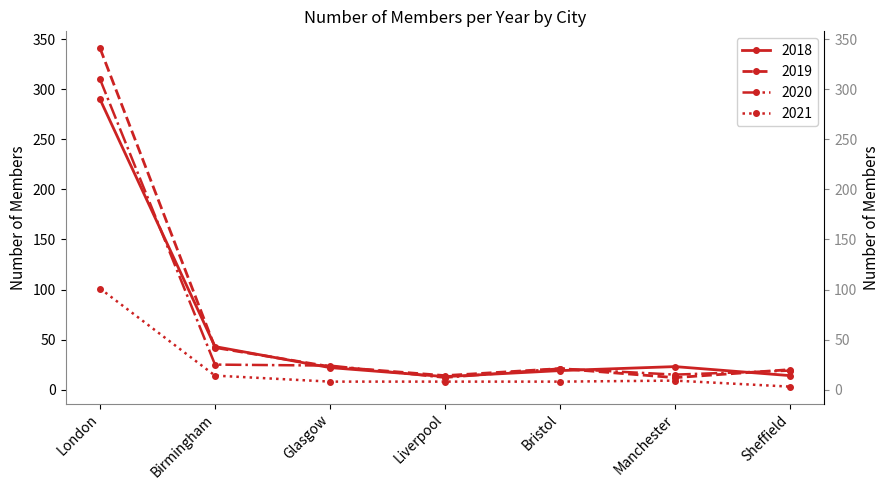

How many categories are shown in the chart?

7